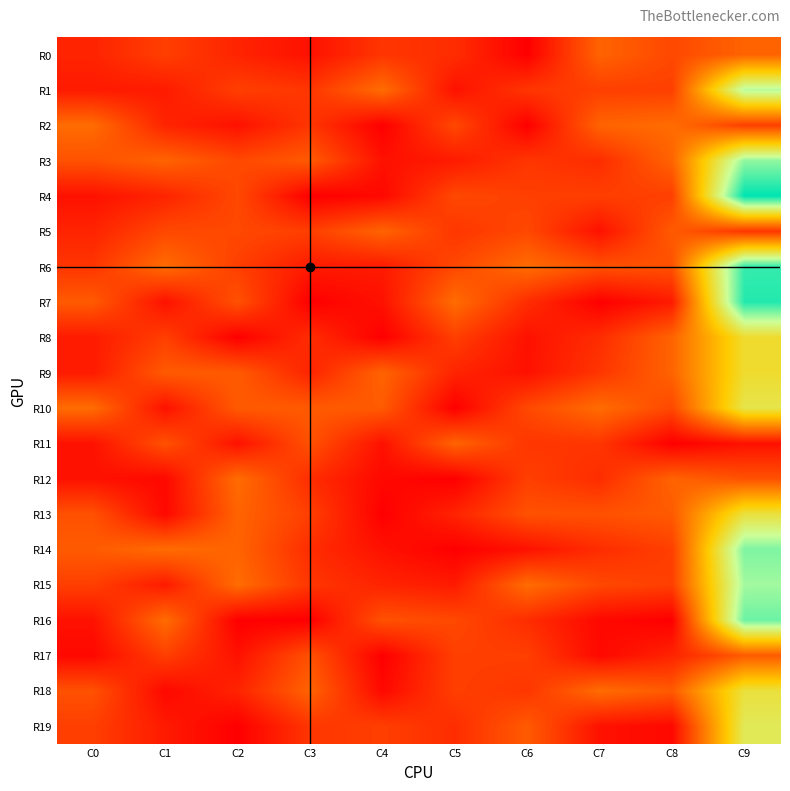

Reading left to right, list all the values displayed in this chart.

R0: C0=4	C1=7	C2=4	C3=2	C4=6	C5=5	C6=0	C7=11	C8=8	C9=11
R1: C0=3	C1=3	C2=7	C3=6	C4=12	C5=2	C6=6	C7=7	C8=7	C9=35
R2: C0=12	C1=4	C2=2	C3=6	C4=0	C5=8	C6=0	C7=11	C8=12	C9=7
R3: C0=9	C1=11	C2=8	C3=10	C4=2	C5=3	C6=6	C7=5	C8=11	C9=37
R4: C0=2	C1=4	C2=8	C3=0	C4=1	C5=8	C6=7	C7=7	C8=7	C9=45
R5: C0=4	C1=8	C2=8	C3=7	C4=11	C5=6	C6=8	C7=2	C8=10	C9=6
R6: C0=6	C1=12	C2=7	C3=3	C4=3	C5=8	C6=12	C7=9	C8=9	C9=42
R7: C0=10	C1=2	C2=9	C3=0	C4=2	C5=12	C6=5	C7=0	C8=3	C9=43
R8: C0=3	C1=7	C2=0	C3=5	C4=0	C5=7	C6=2	C7=5	C8=11	C9=26
R9: C0=3	C1=10	C2=10	C3=4	C4=11	C5=4	C6=2	C7=6	C8=11	C9=26
R10: C0=12	C1=2	C2=10	C3=10	C4=10	C5=0	C6=8	C7=12	C8=8	C9=28
R11: C0=2	C1=9	C2=2	C3=9	C4=2	C5=11	C6=6	C7=6	C8=0	C9=2
R12: C0=2	C1=1	C2=12	C3=5	C4=1	C5=0	C6=7	C7=5	C8=11	C9=9
R13: C0=9	C1=1	C2=11	C3=7	C4=0	C5=4	C6=9	C7=9	C8=10	C9=27
R14: C0=10	C1=12	C2=11	C3=5	C4=2	C5=0	C6=2	C7=5	C8=7	C9=38
R15: C0=7	C1=3	C2=12	C3=6	C4=4	C5=3	C6=12	C7=8	C8=7	C9=36
R16: C0=2	C1=12	C2=0	C3=0	C4=9	C5=8	C6=5	C7=1	C8=0	C9=39
R17: C0=1	C1=7	C2=2	C3=9	C4=0	C5=7	C6=7	C7=1	C8=4	C9=10
R18: C0=9	C1=1	C2=4	C3=11	C4=1	C5=7	C6=6	C7=12	C8=10	C9=27
R19: C0=7	C1=3	C2=0	C3=6	C4=7	C5=5	C6=10	C7=2	C8=1	C9=29